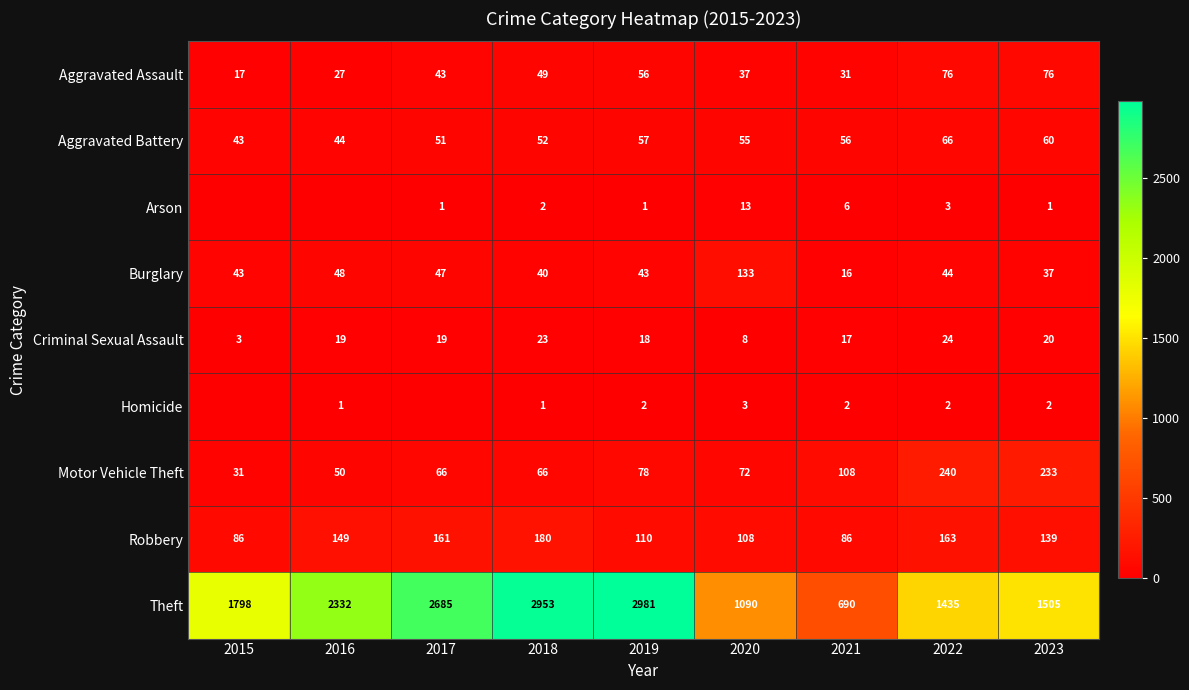

At which category is the sum across all series the highest?

2018